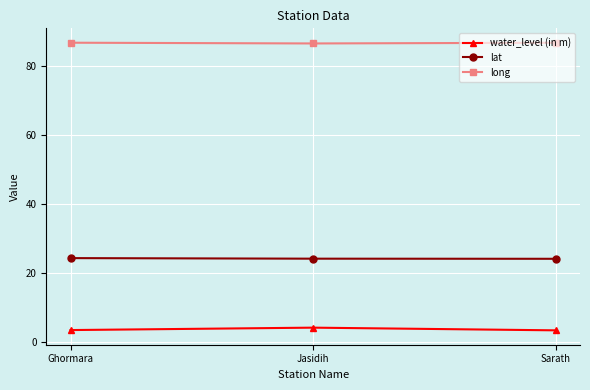

What is the difference between the highest and lowest values at Ghormara?

83.3